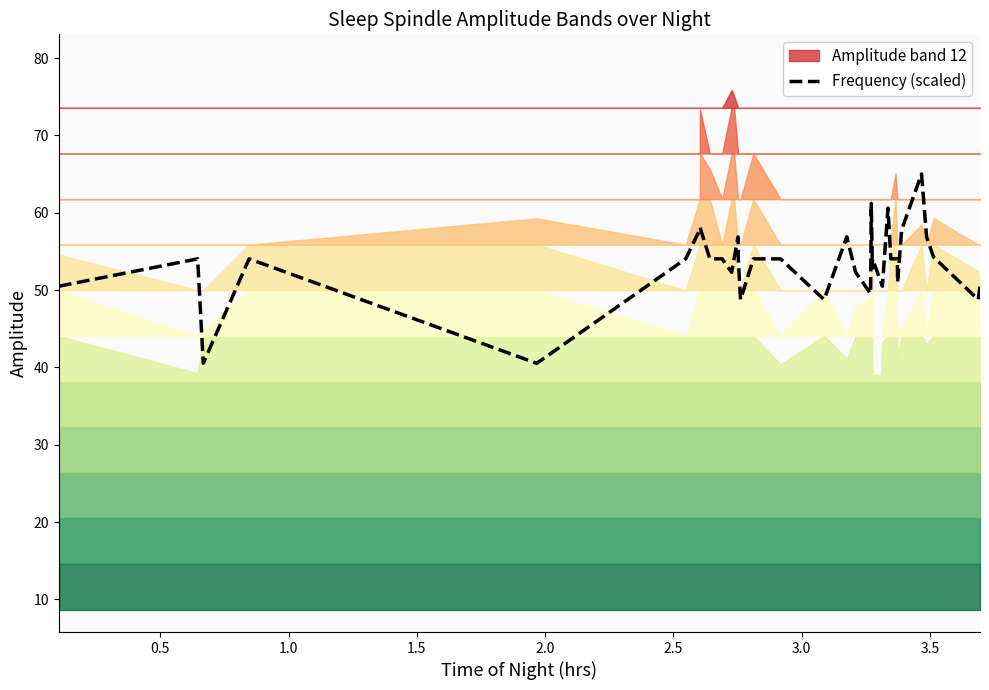

What is the minimum value for Frequency (scaled)?

40.5